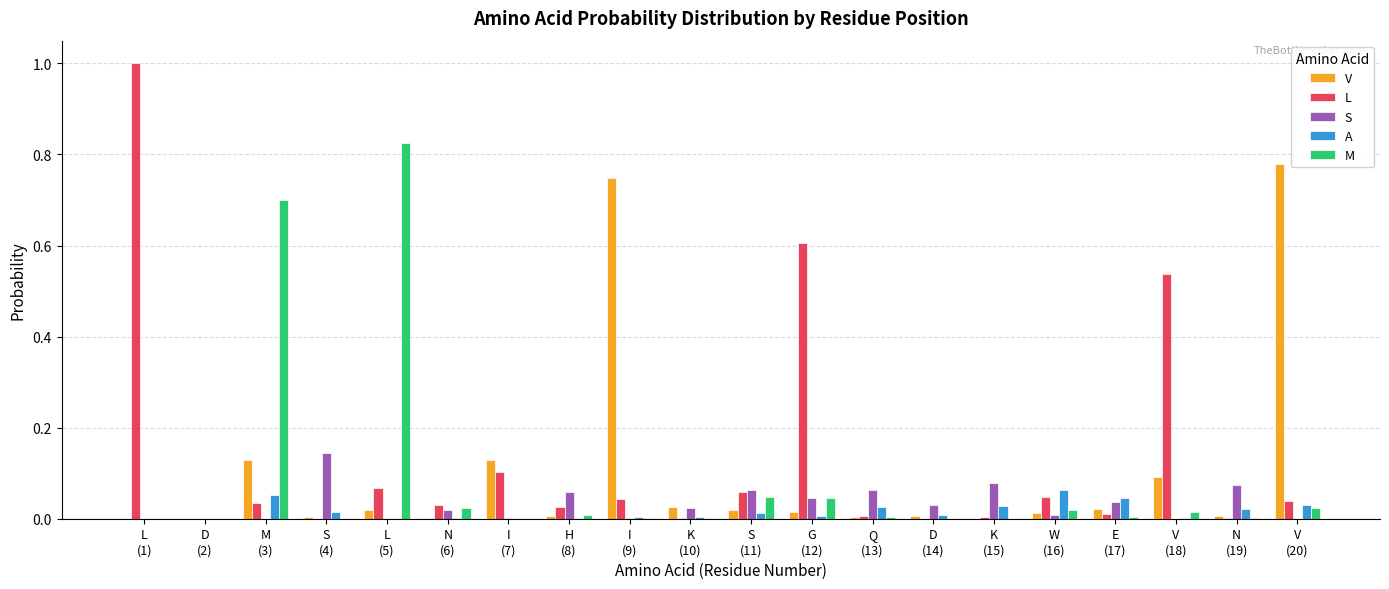

Which category has the highest value in the V series?

V
(20)